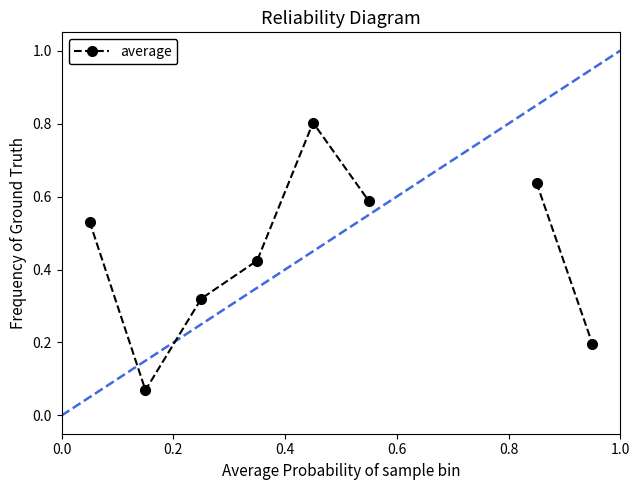

What is the difference between the values at 1.0 and 0.4?

0.3